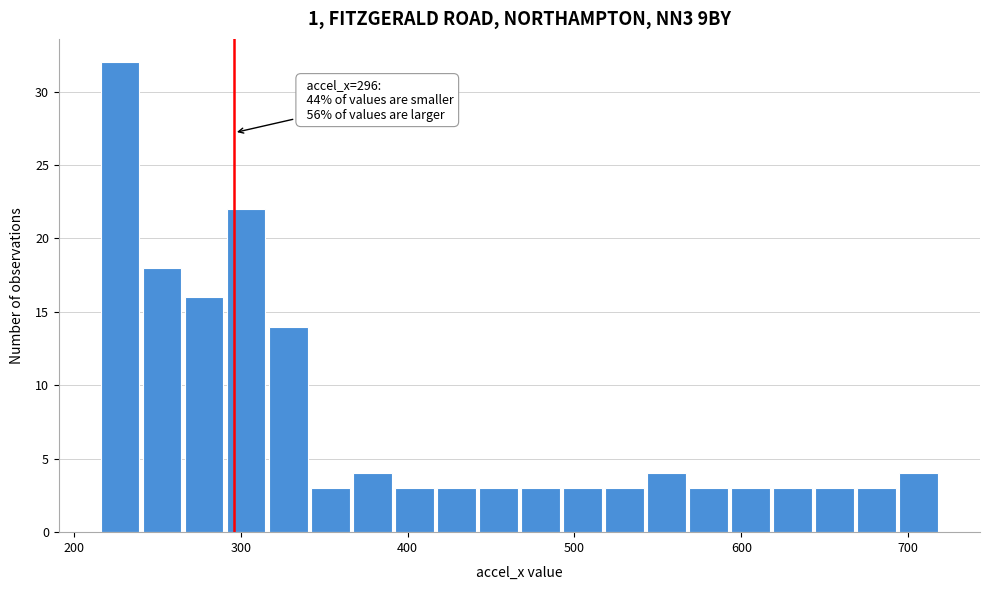

Around what value on the x-axis is the tallest bar? Give the approximate position of its centre, as read against the axis.

230